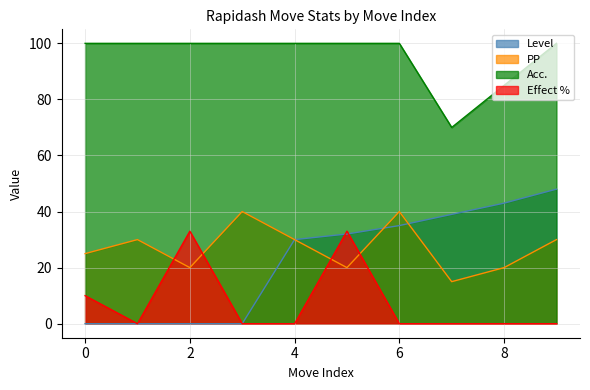

Reading left to right, list all the values displayed in this chart.

Level: 0=0	1=0	2=0	3=0	4=30	5=32	6=35	7=39	8=43	9=48
PP: 0=25	1=30	2=20	3=40	4=30	5=20	6=40	7=15	8=20	9=30
Acc.: 0=100	1=100	2=100	3=100	4=100	5=100	6=100	7=70	8=85	9=100
Effect %: 0=10	1=0	2=33	3=0	4=0	5=33	6=0	7=0	8=0	9=0